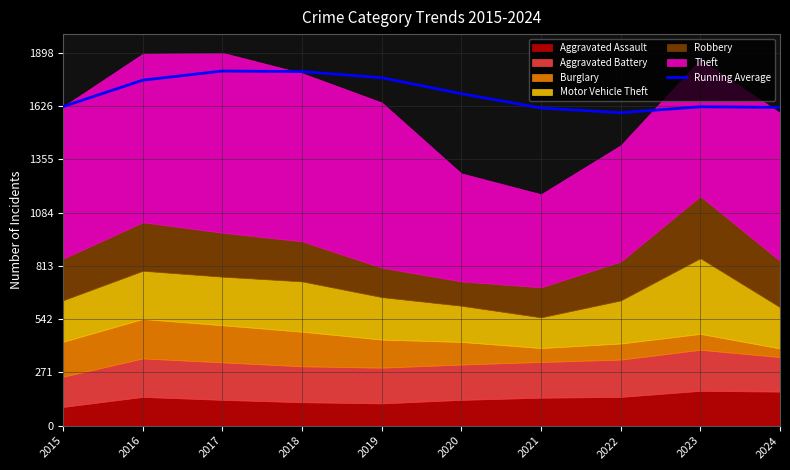

The chart shows a value of 1592.9 at 2022. True or false?

True